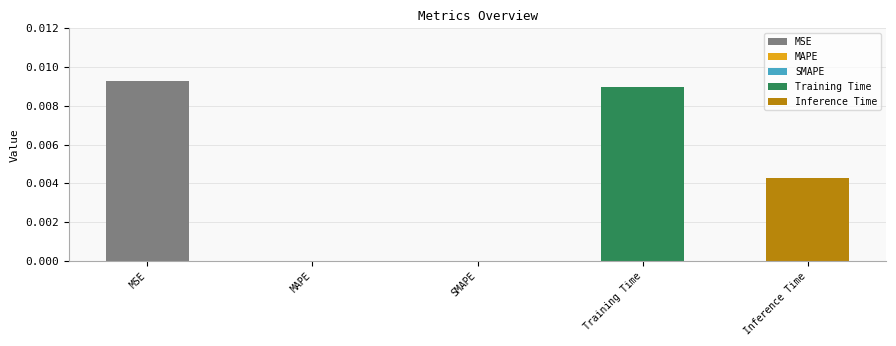

The value at MAPE is 0.0. True or false?

False